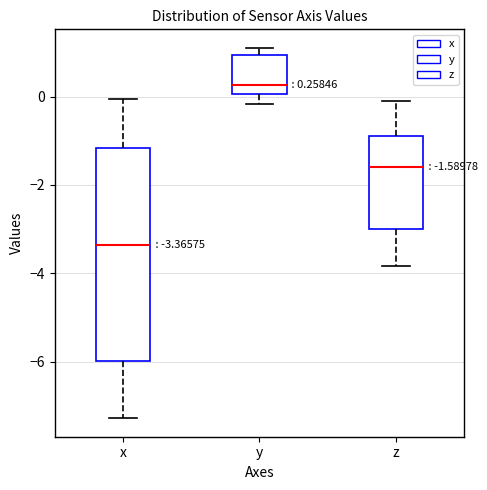

Which box's median line is the lowest?

x